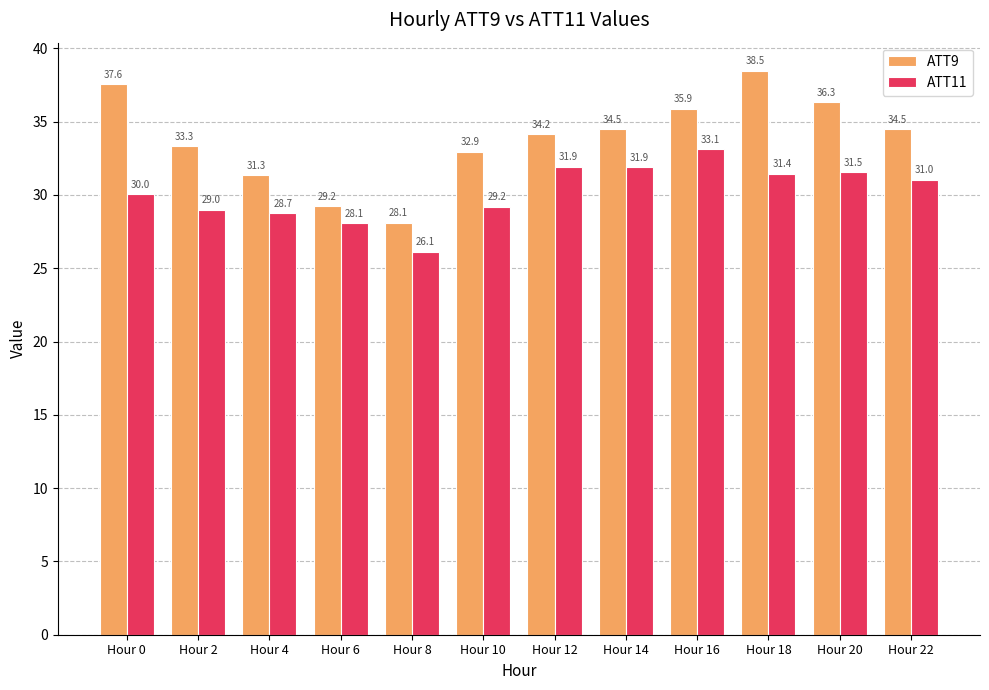

Reading left to right, what are all the values shown in this chart?

ATT9: 37.6	33.3	31.3	29.2	28.1	32.9	34.2	34.5	35.9	38.5	36.3	34.5
ATT11: 30.0	29.0	28.7	28.1	26.1	29.2	31.9	31.9	33.1	31.4	31.5	31.0